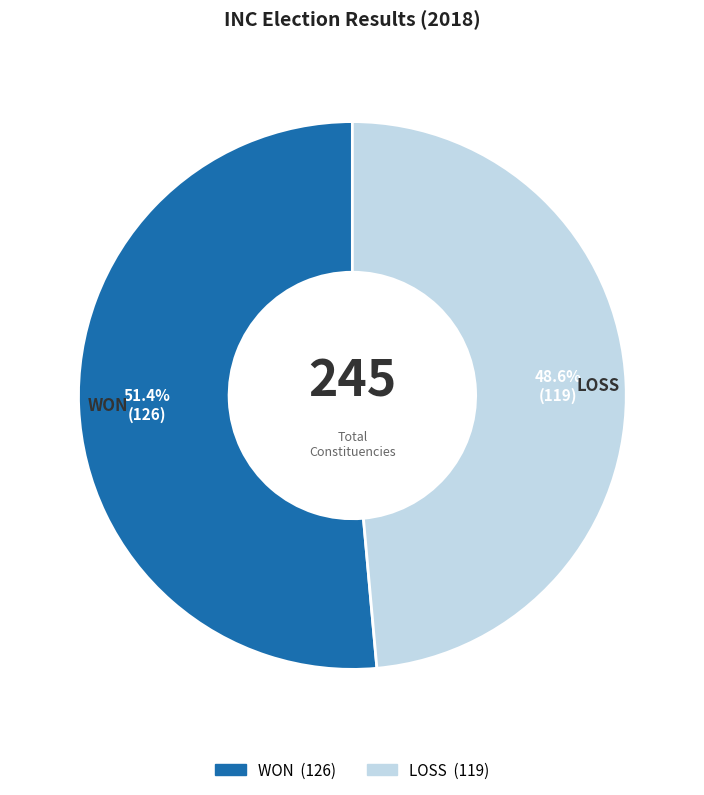

Count the number of slices in the pie.

2